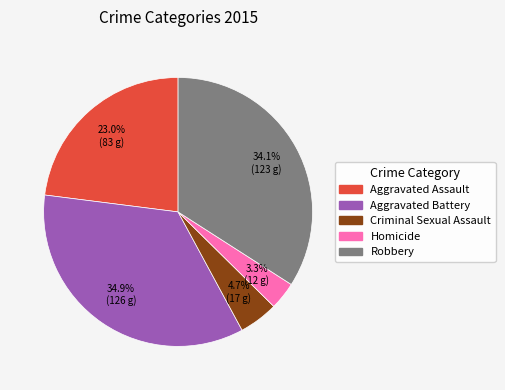

Combined, what portion of the pie is Homicide and Robbery?

37.4%